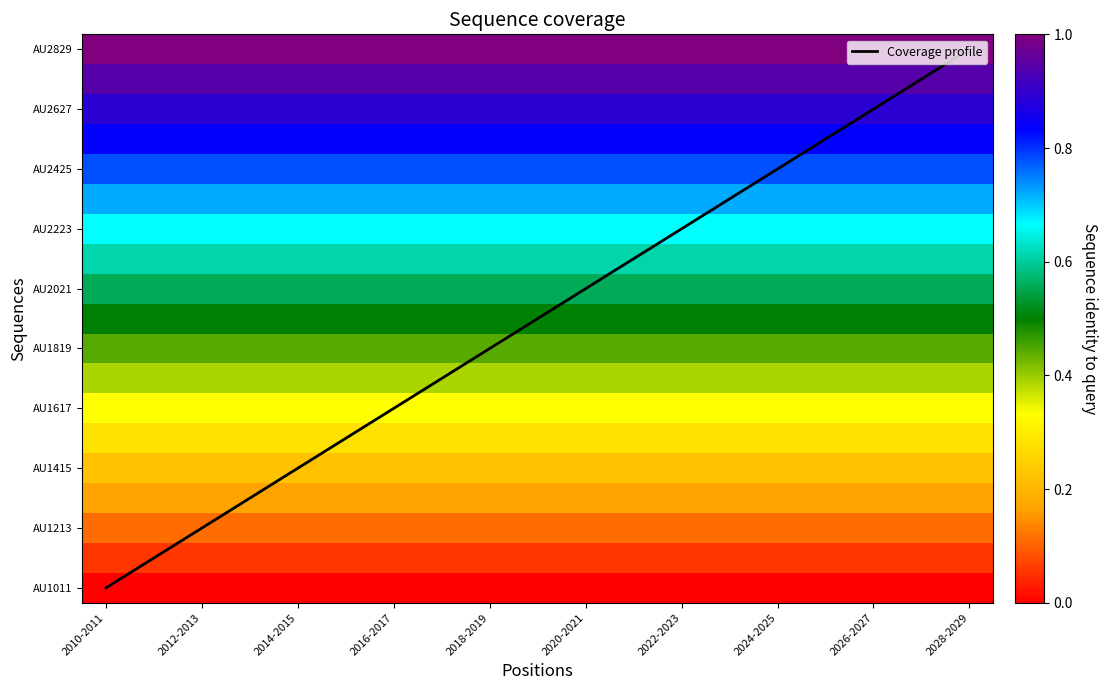

Which series has the largest total across all categories?

Coverage profile